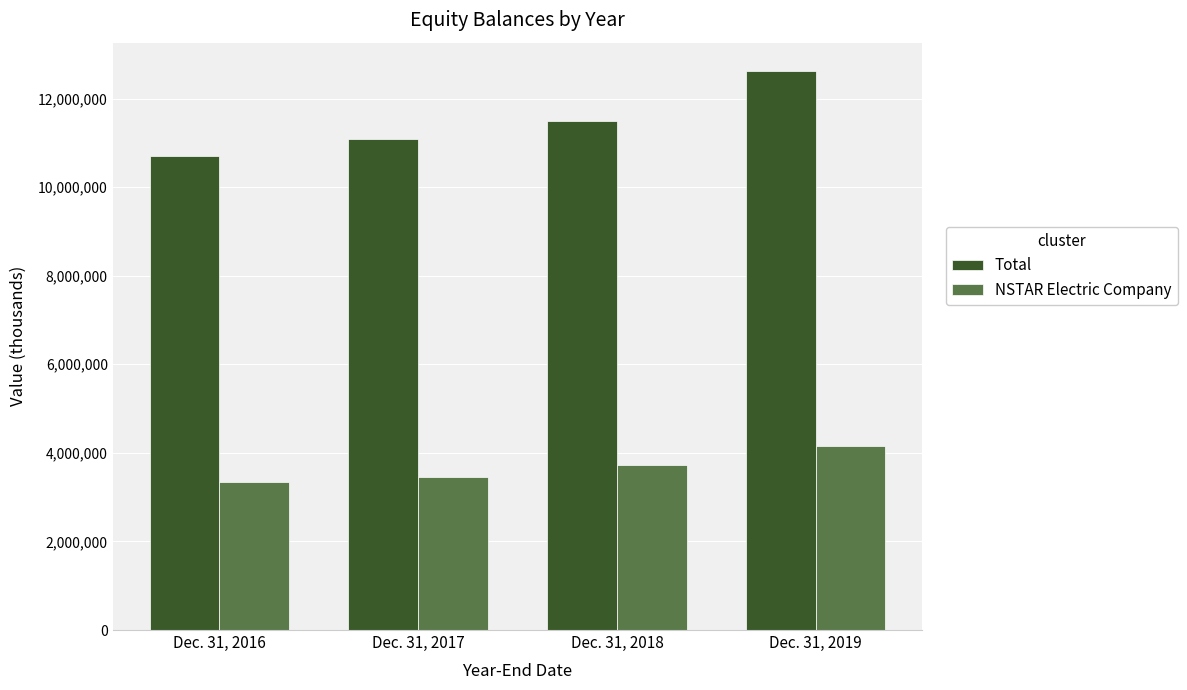

What is the total value across all series at Dec. 31, 2017?

14532322